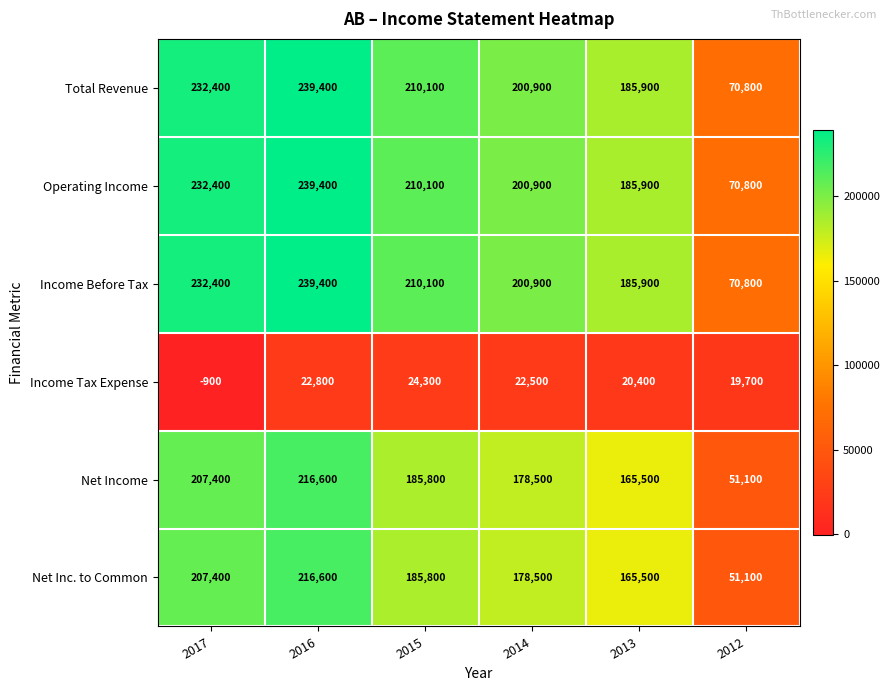

What is the difference between the second highest and second lowest values in the Income Before Tax series?

46500